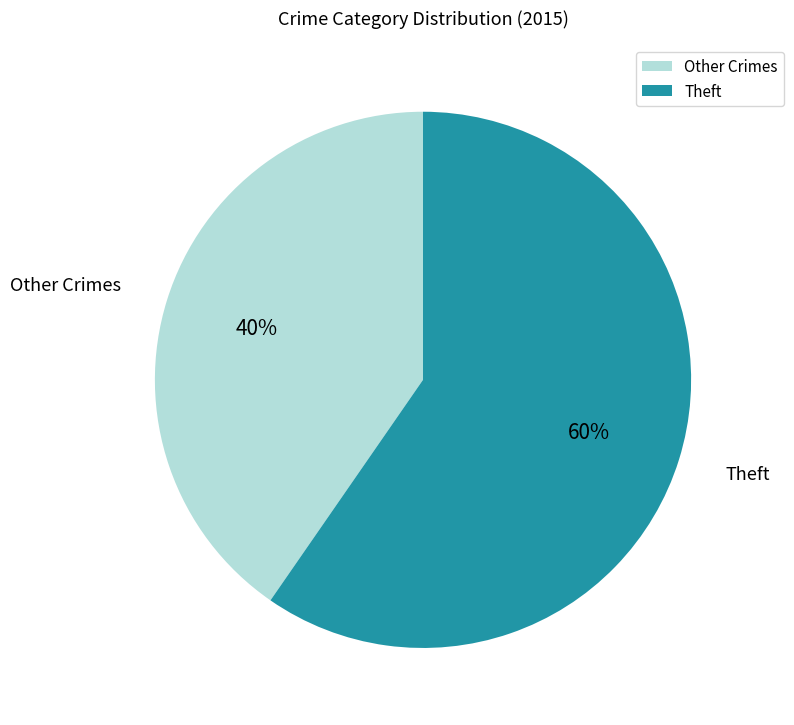

What is the largest slice in the pie chart?

Theft